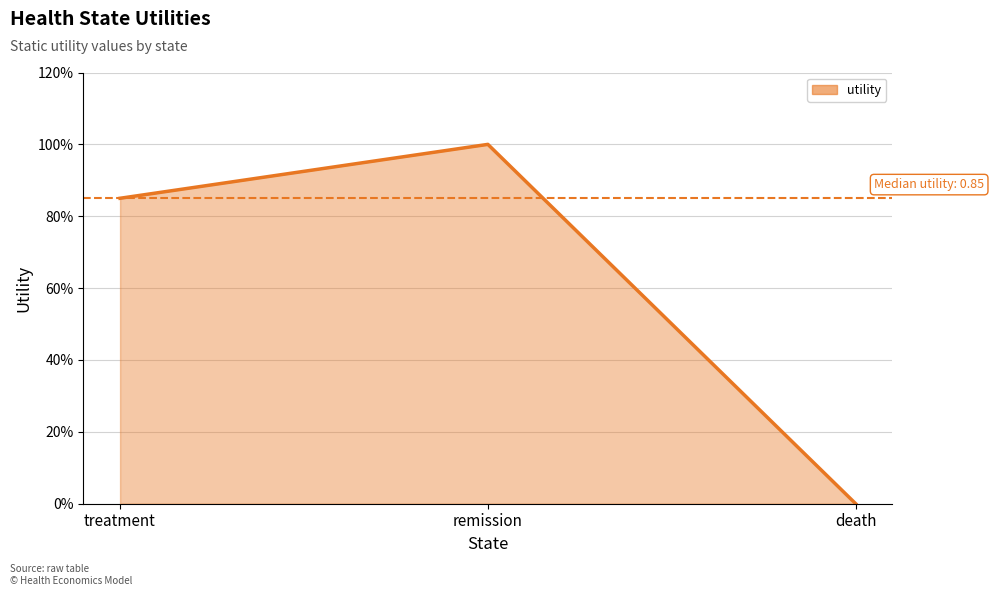

What is the average value?

0.6